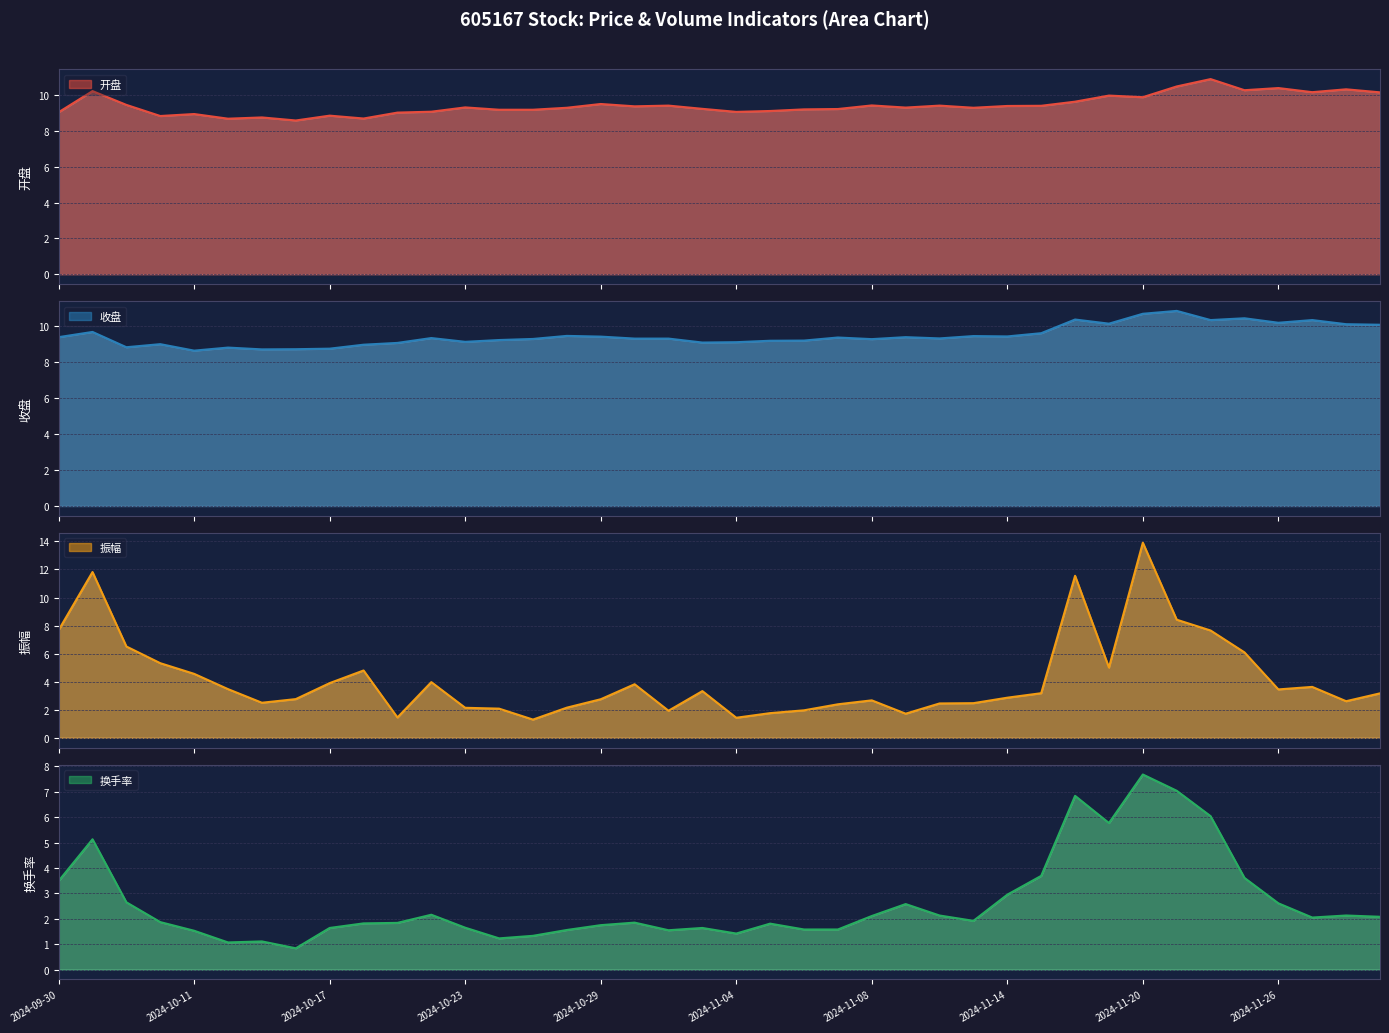

What is the difference between the highest and lowest values at 2024-11-01?

7.6